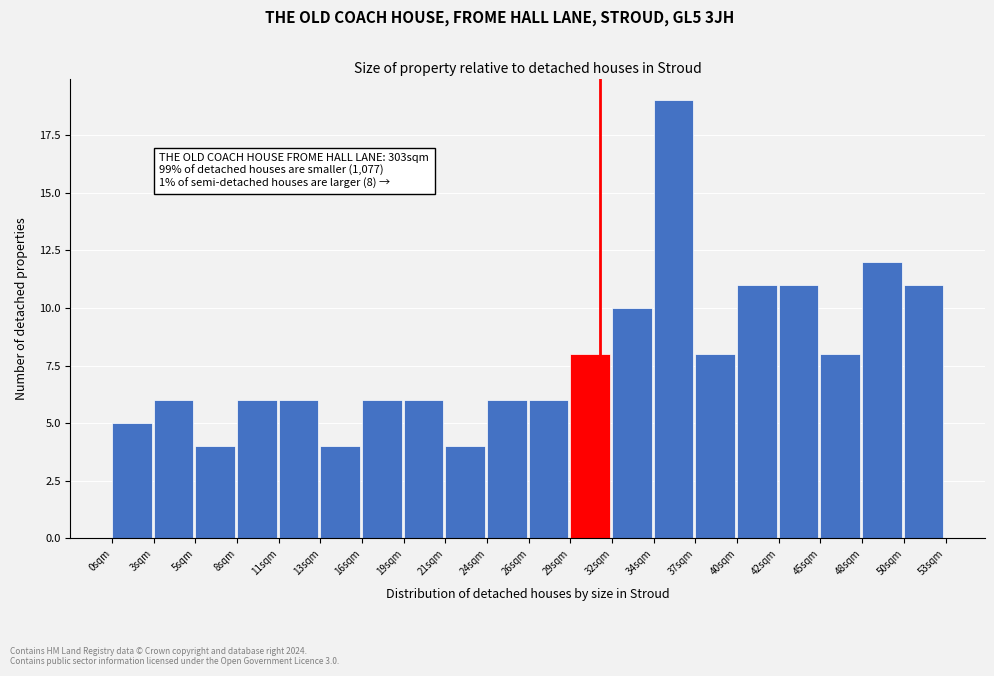

Which range on the x-axis has the tallest bar?

34.45 to 37.10